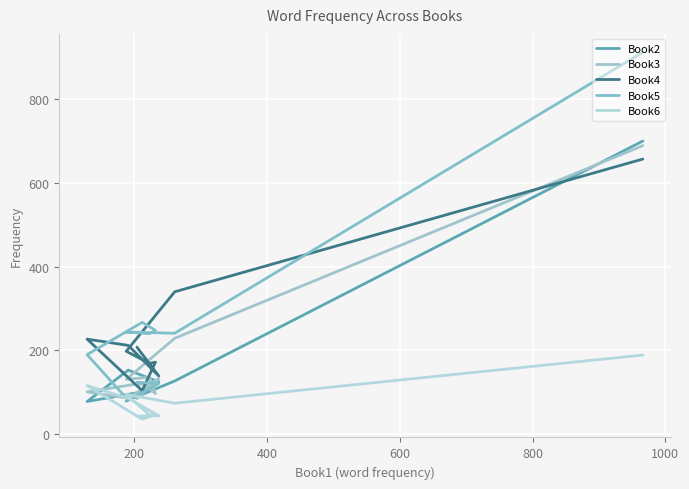

Is the value of Book6 at 1000 greater than the value of Book2 at 0?

No